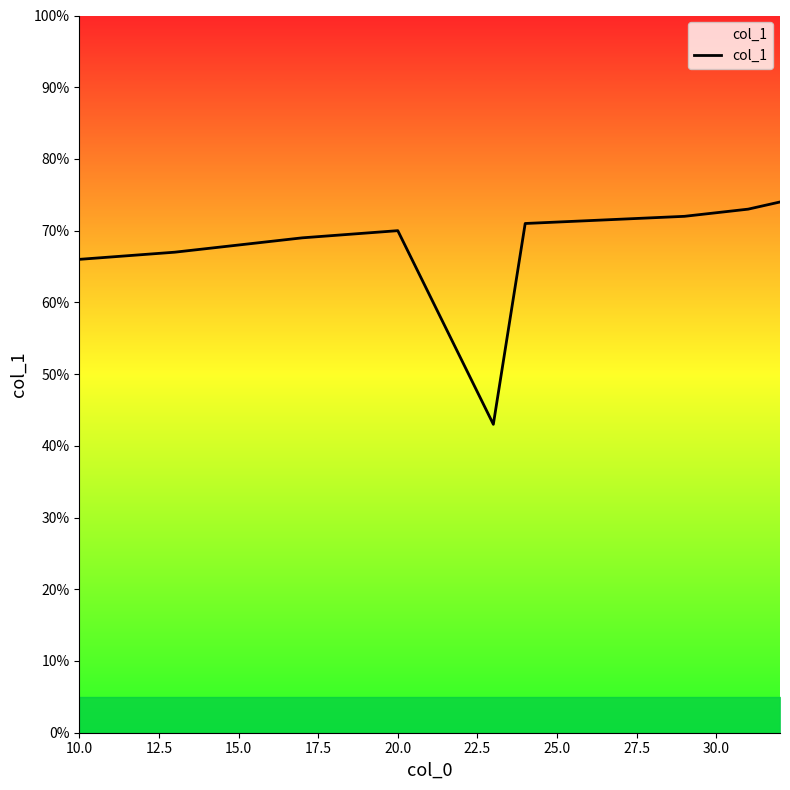

What is the difference between the maximum and minimum values?

31